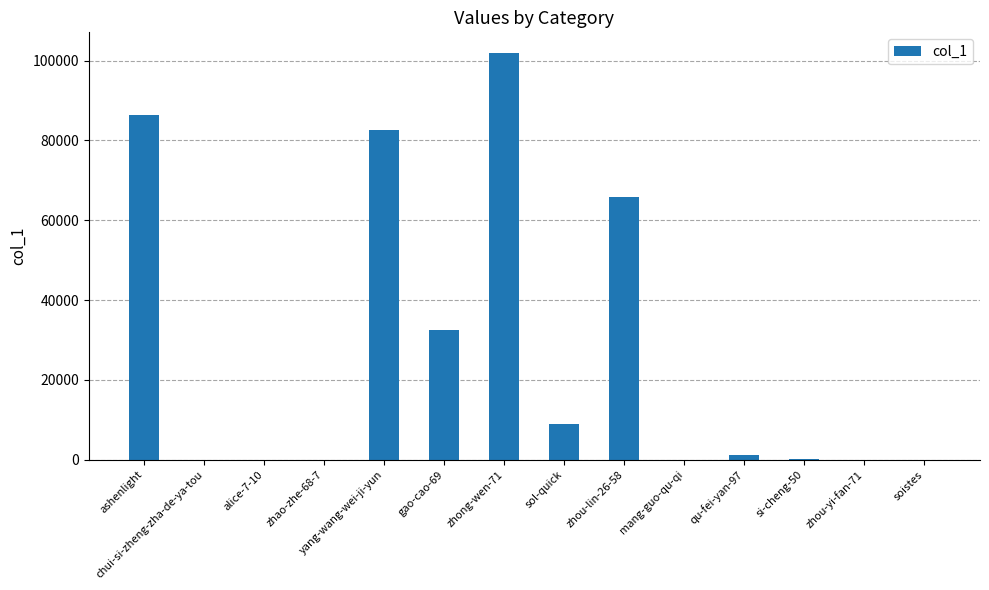

What is the sum of the values at yang-wang-wei-ji-yun and chui-si-zheng-zha-de-ya-tou?

82563